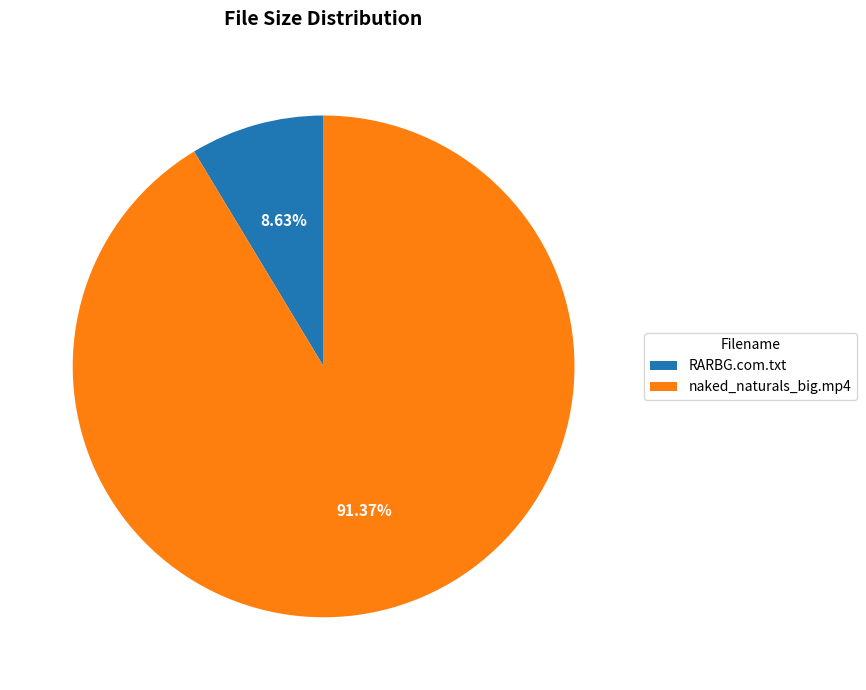

To the nearest percent, what portion does RARBG.com.txt represent?

9%